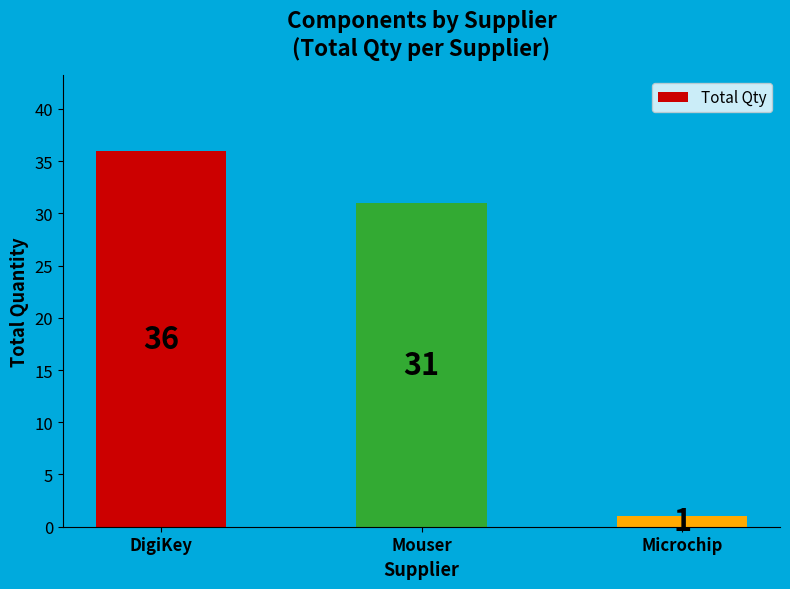

Between Mouser and DigiKey, which is larger?

DigiKey